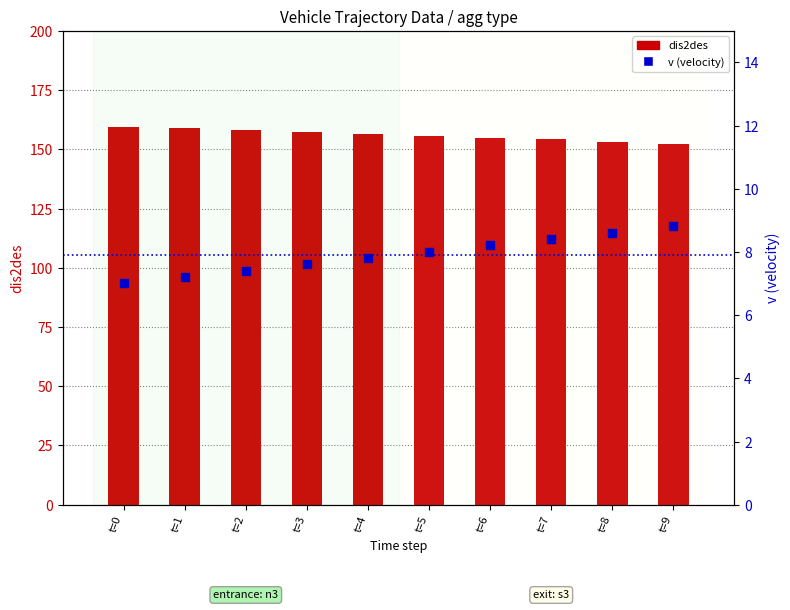

What are all the series names shown in the legend?

dis2des, v (velocity)